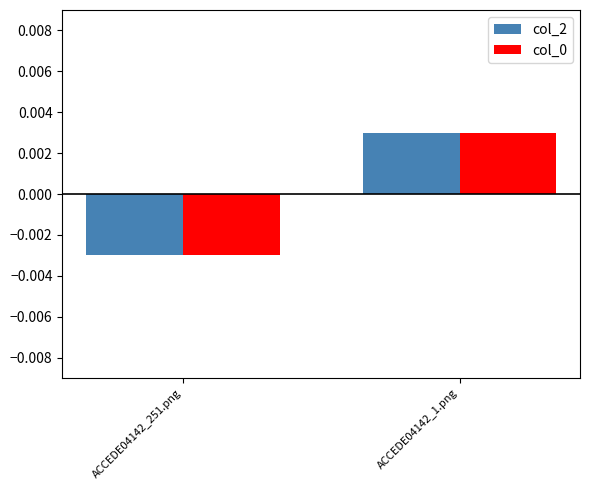

Does the chart contain any negative values?

Yes